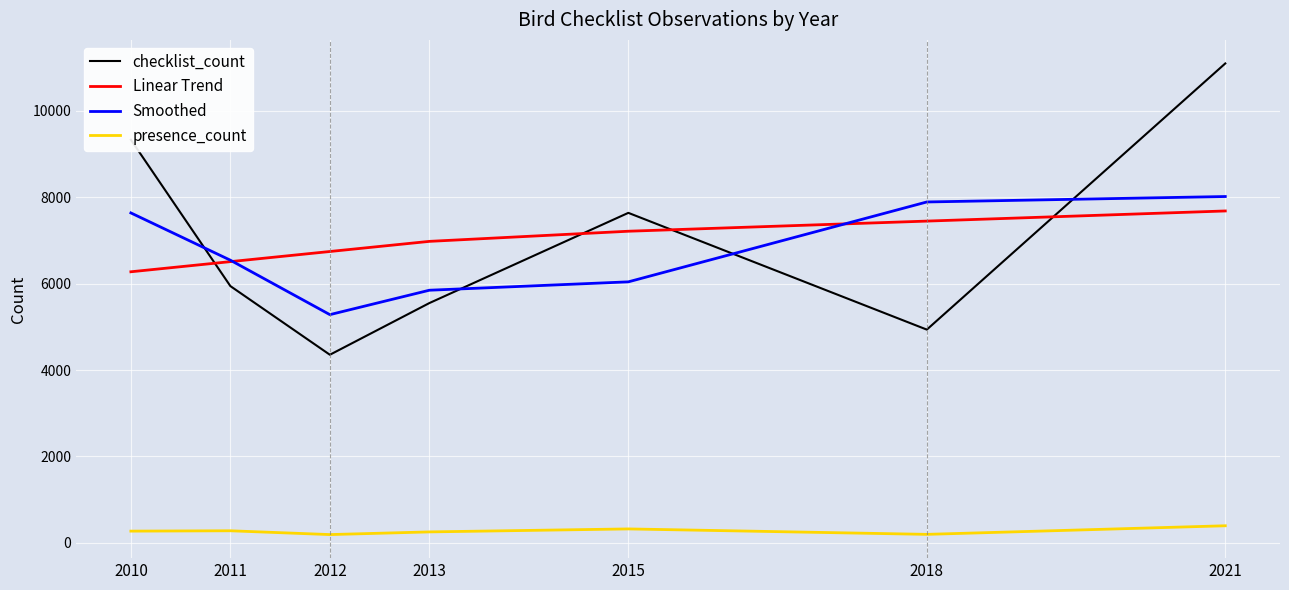

What is the difference between the highest and lowest values at 2013?

6724.1